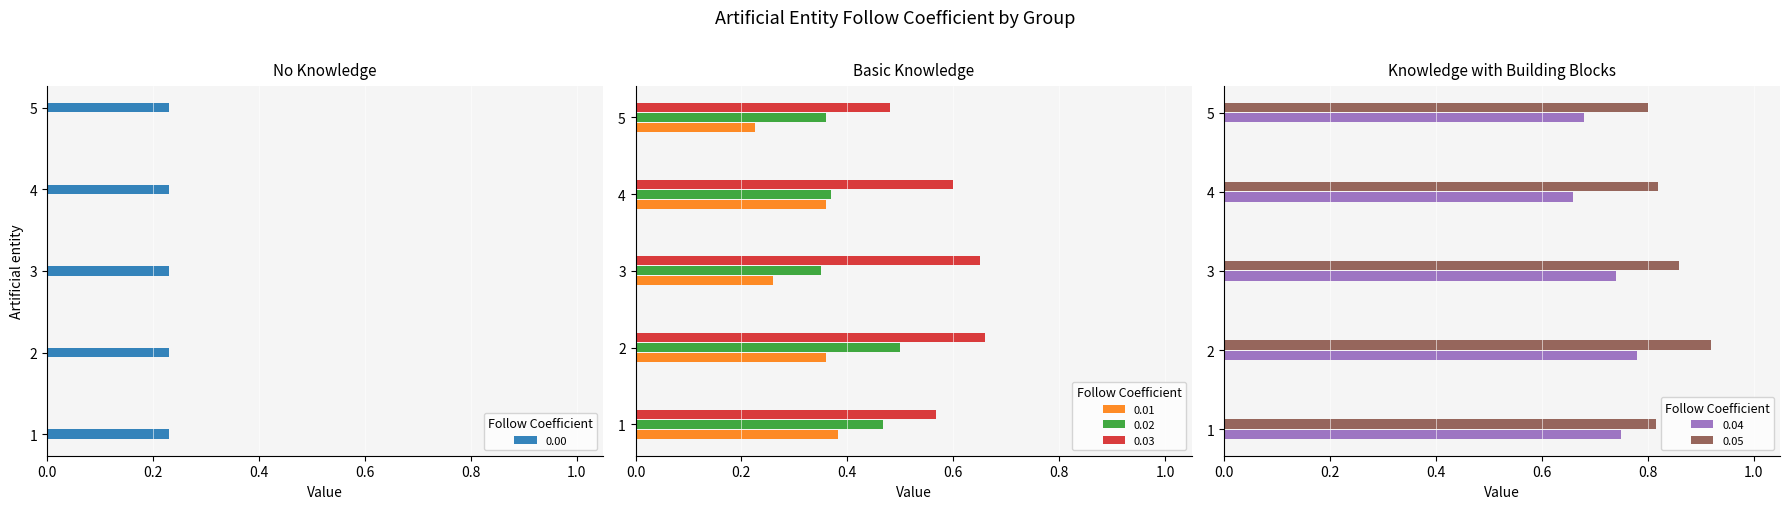

Does the chart contain stacked bars?

No